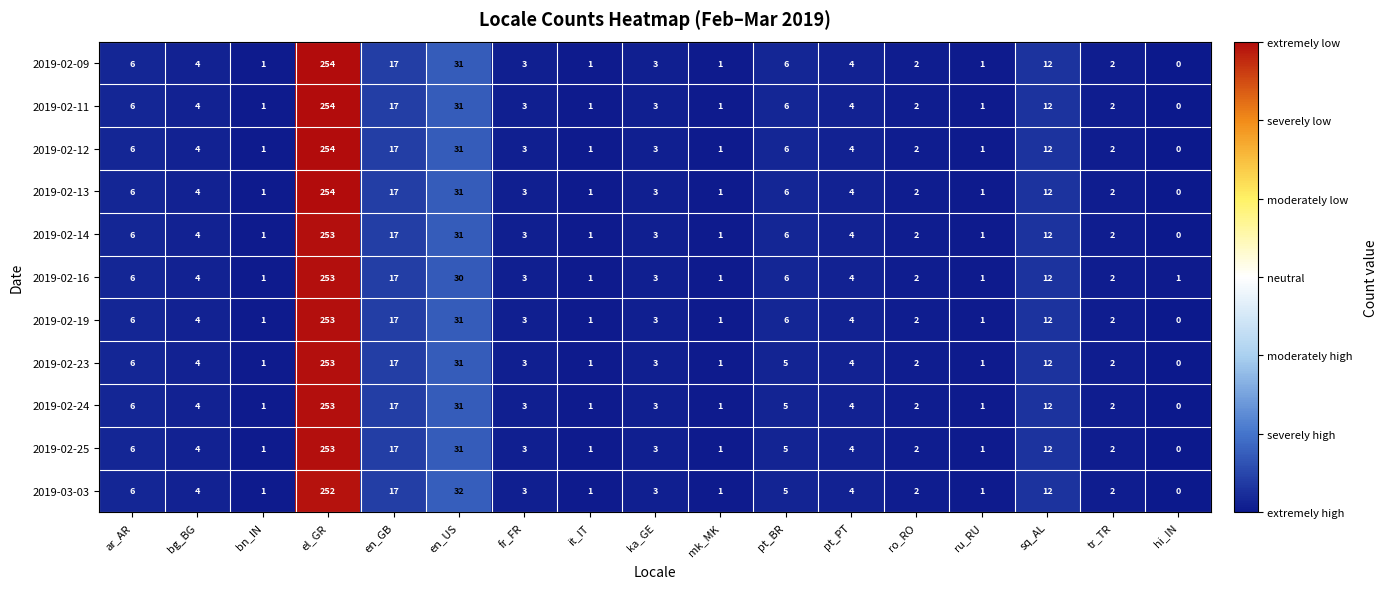

At how many categories does at least one series exceed 61?

1